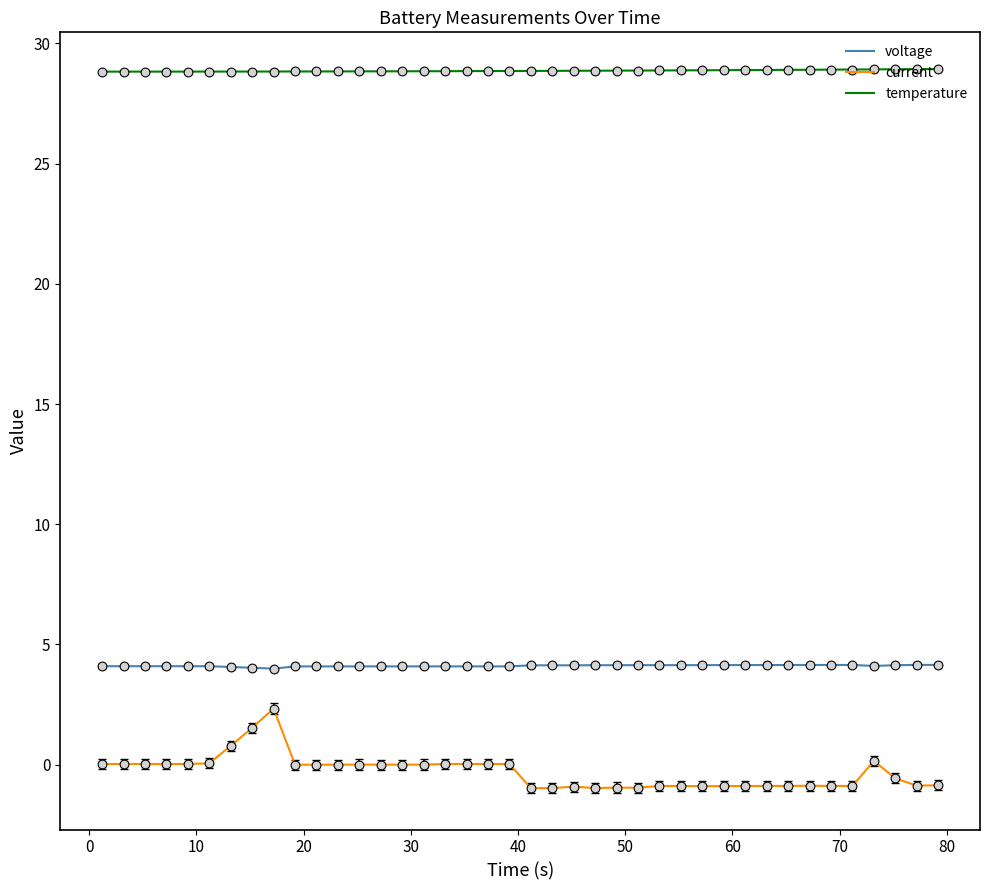

At how many categories does at least one series exceed 21?

40